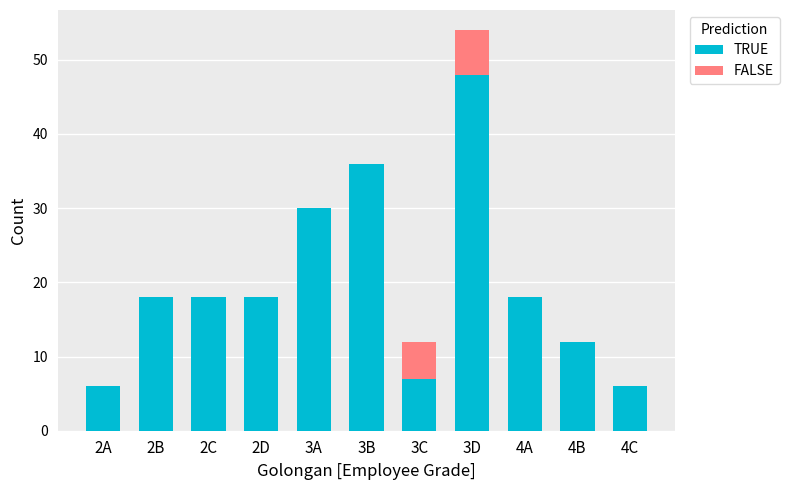

What is the sum of the TRUE values at 2C and 3B?

54